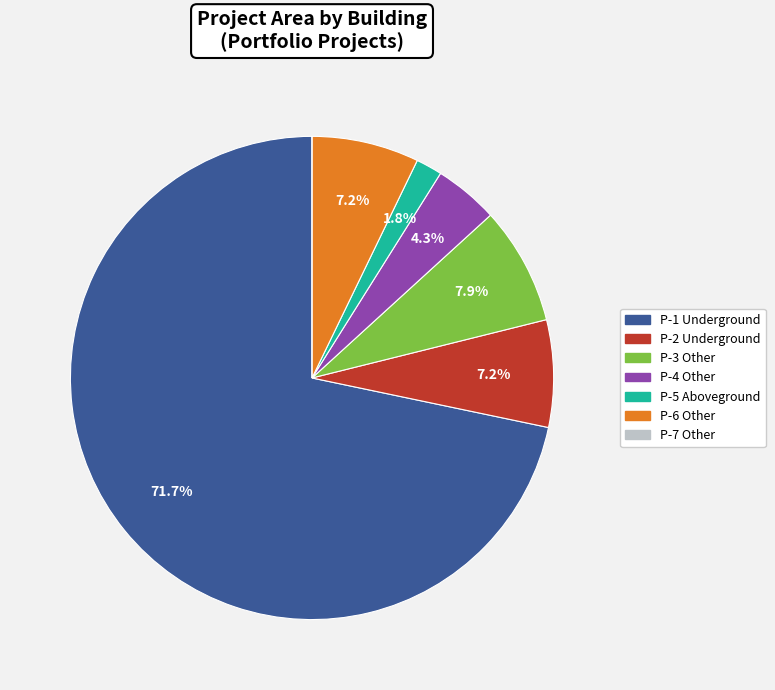

What percentage do P-6 Other and P-4 Other together represent?

11.5%